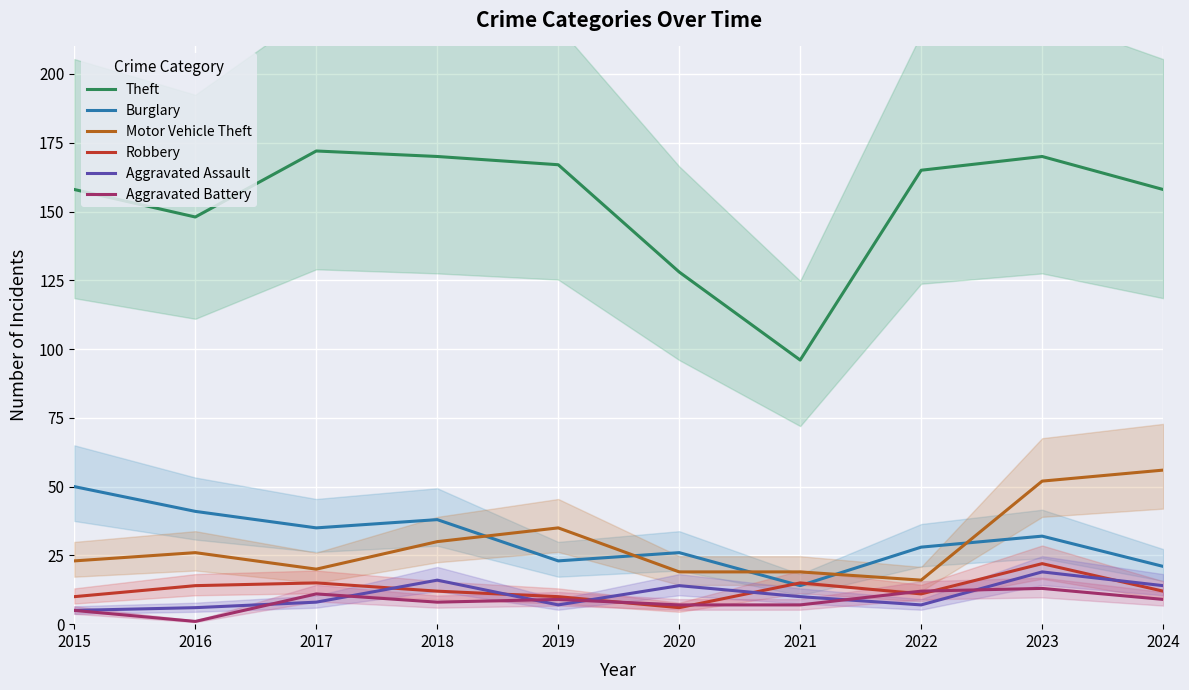

Where is the first local maximum for Theft?

2017